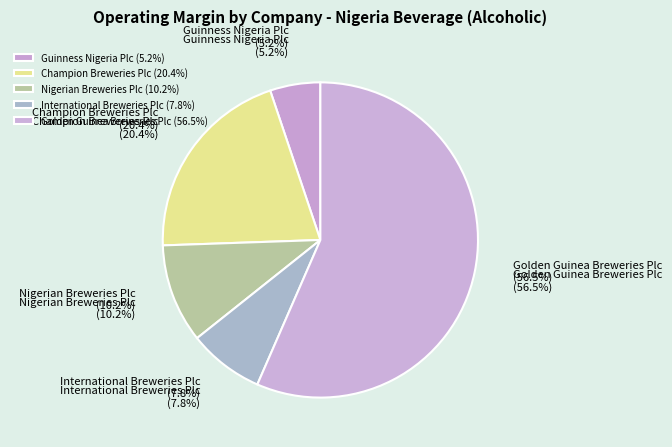

Which slice is the smallest?

Guinness Nigeria Plc